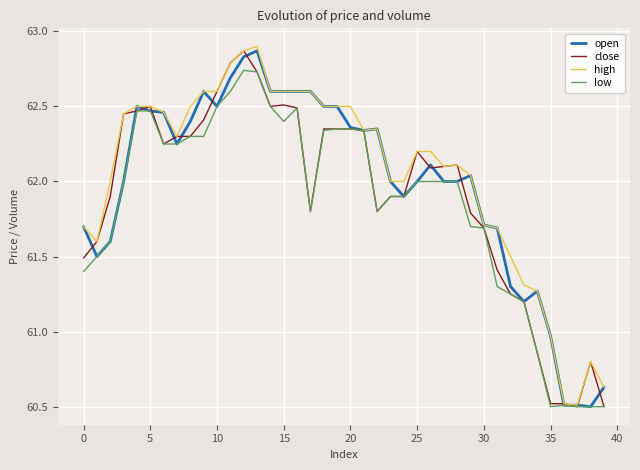

What are all the series names shown in the legend?

open, close, high, low